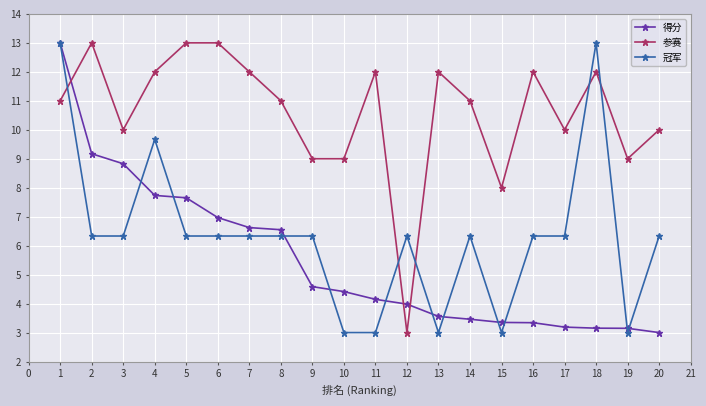

Which series changed the most between 14 and 17?

参赛